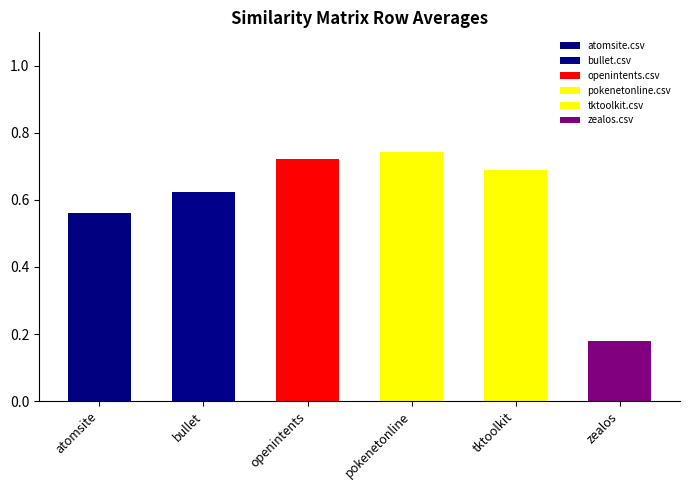

True or false: tktoolkit.csv has a value of 0.5 at bullet.csv.

False